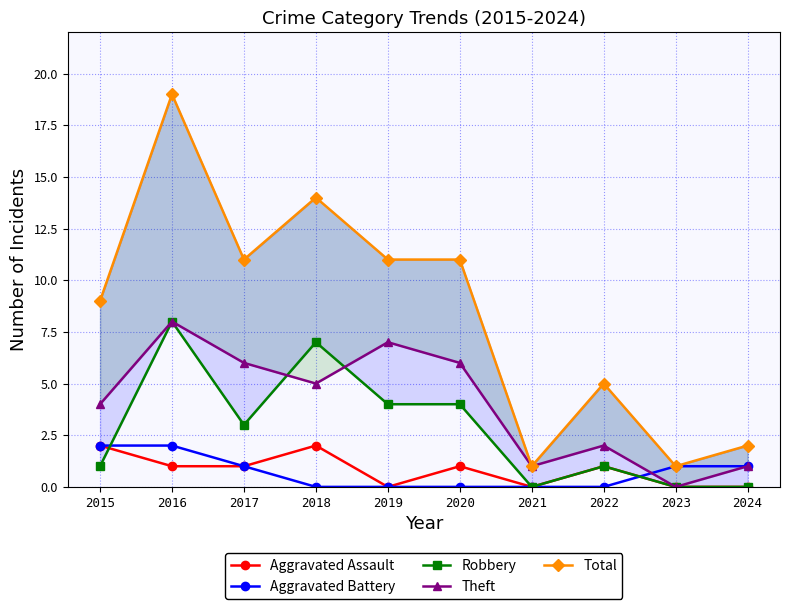

Which series ends up on top after the final intersection of Aggravated Battery and Aggravated Assault?

Aggravated Battery